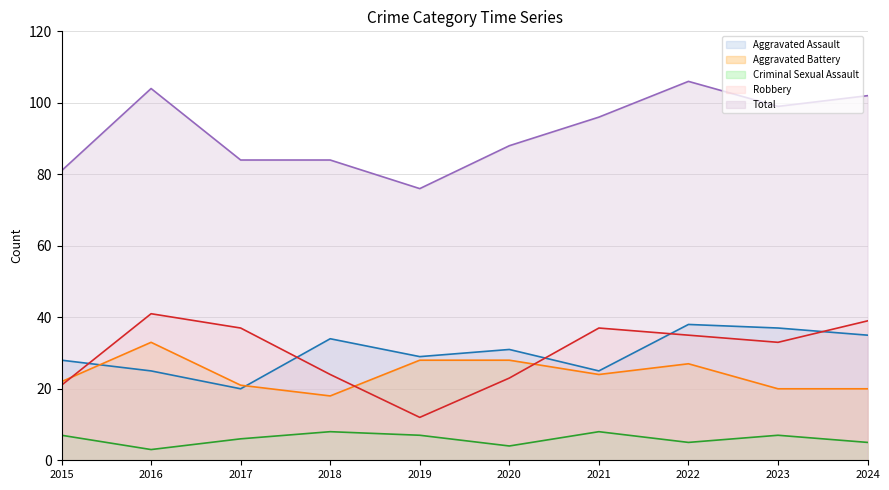

Which series ends up on top after the final intersection of Robbery and Aggravated Battery?

Robbery